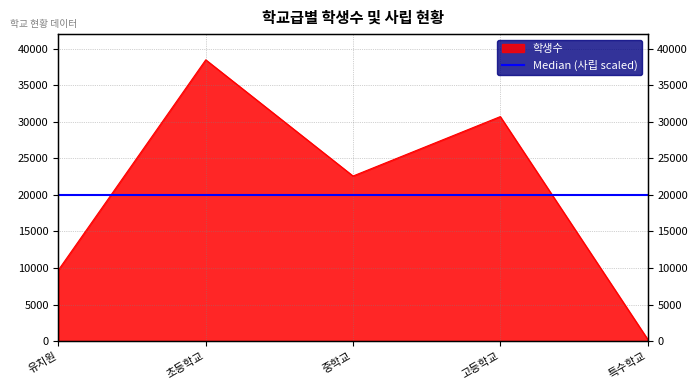

What is the minimum value shown in the chart?

279